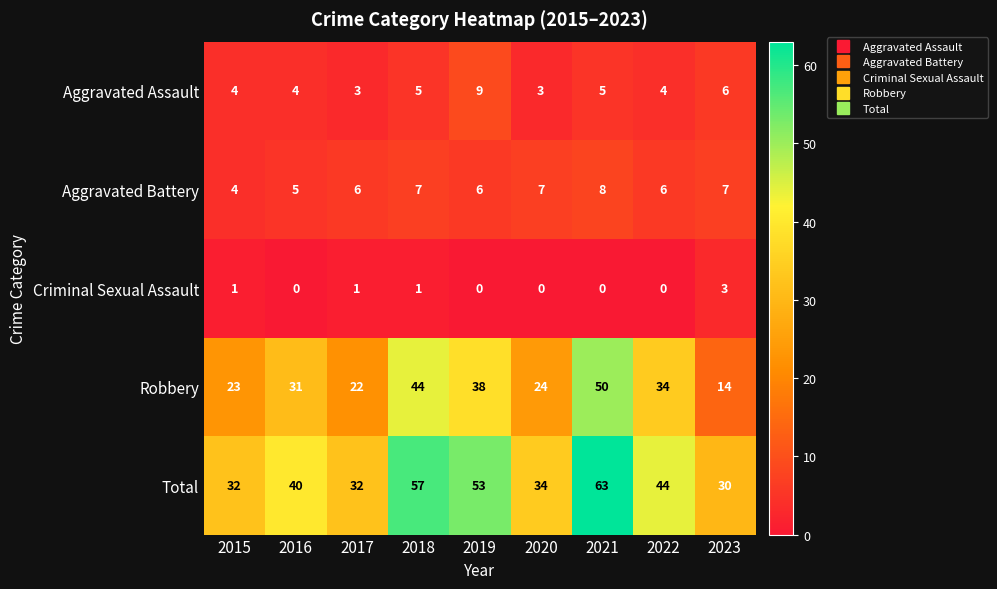

The Aggravated Assault series shows 8 at 2021. True or false?

False